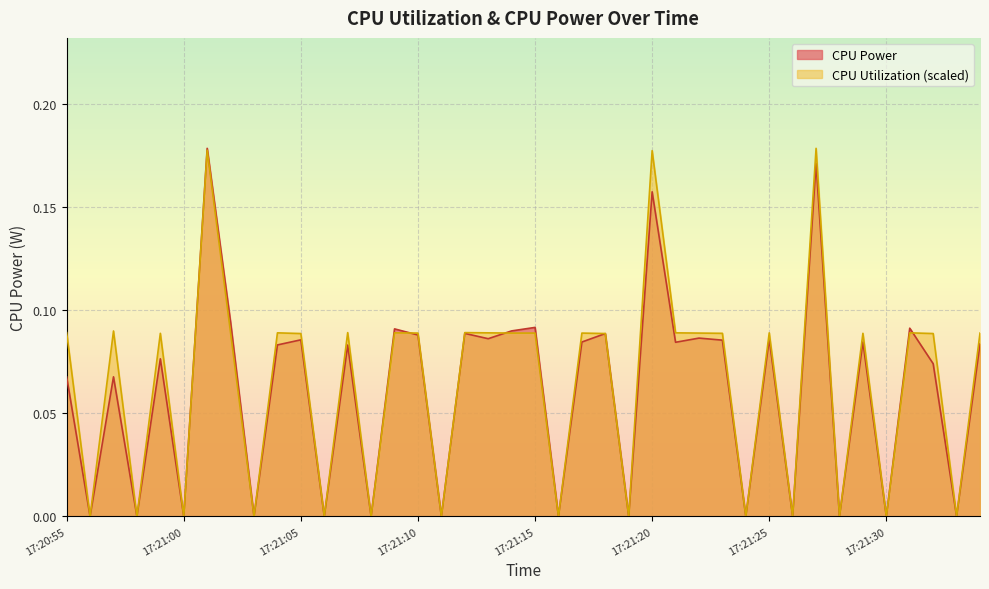

How many distinct data groups are displayed?

2